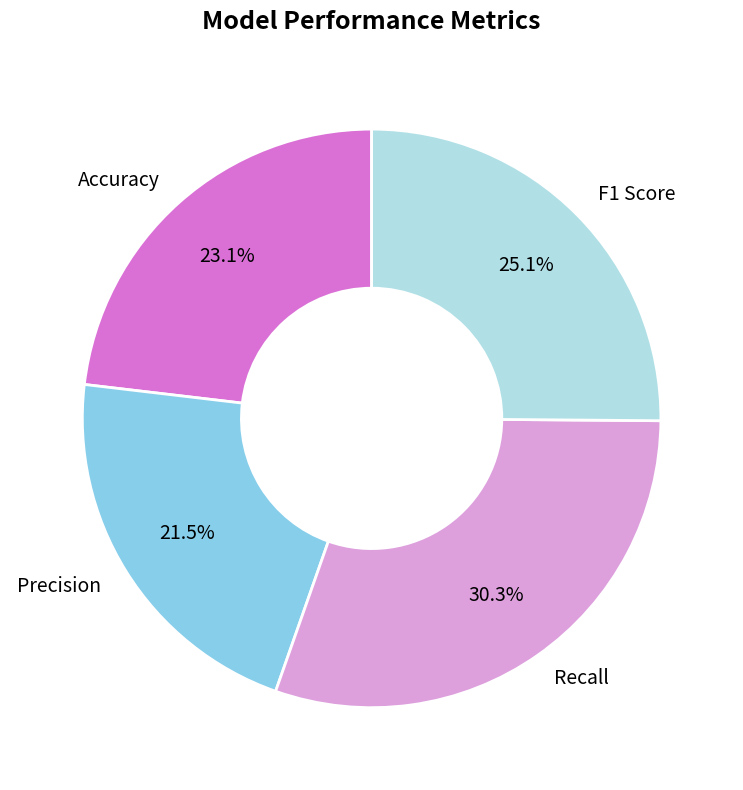

How many segments does this pie chart have?

4